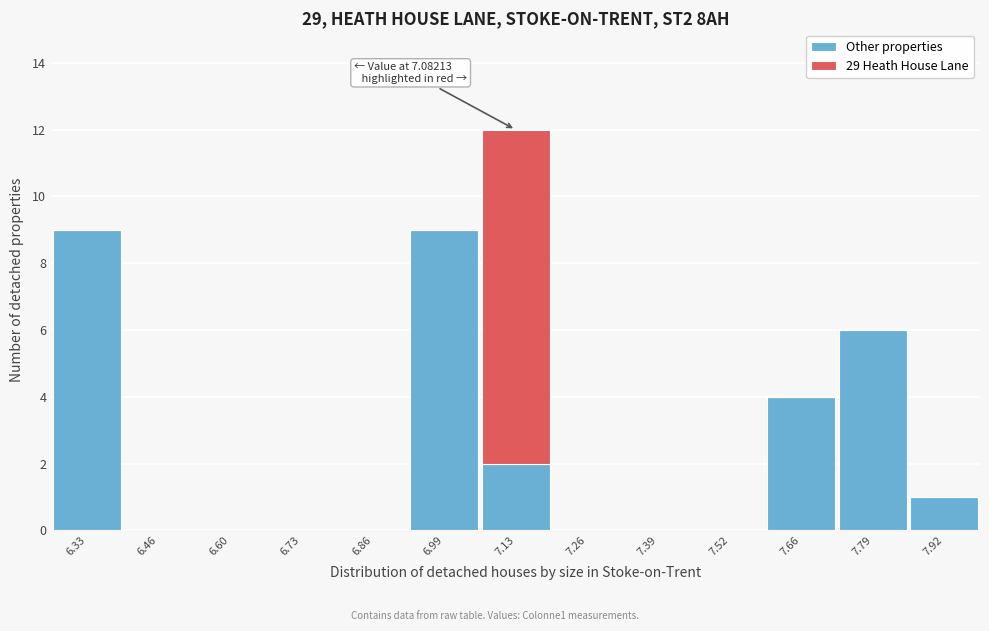

Which range on the x-axis has the tallest stacked bar (by total height)?

7.06 to 7.20